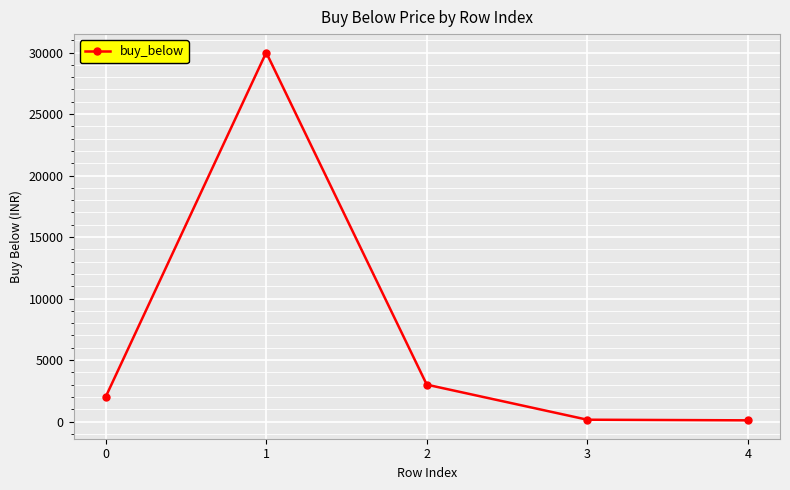

Is it true that the value at 4 is 100?

True